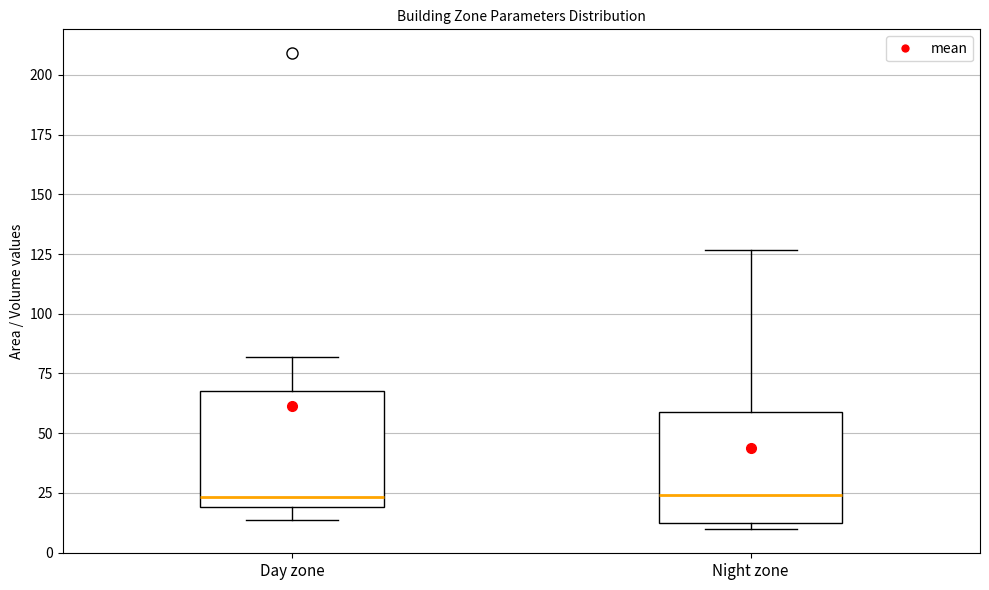

Reading left to right, transcribe this box plot: for each box, give where its median line is, the range the box spans, and where its two whiskers end, as read against the y-axis. The values are not printed on the chart, so give them approximately, as read against the axis.

Day zone: median 25, box 20 to 70, whiskers 15 to 80
Night zone: median 25, box 10 to 60, whiskers 10 (just below the box's lower edge) to 125